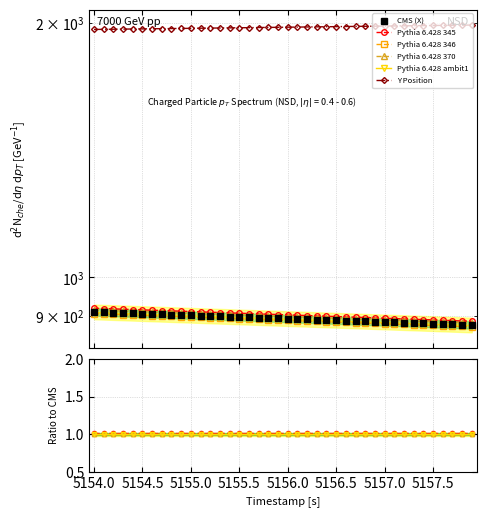

What is the value of the X point at the 1st from the left?

910.6